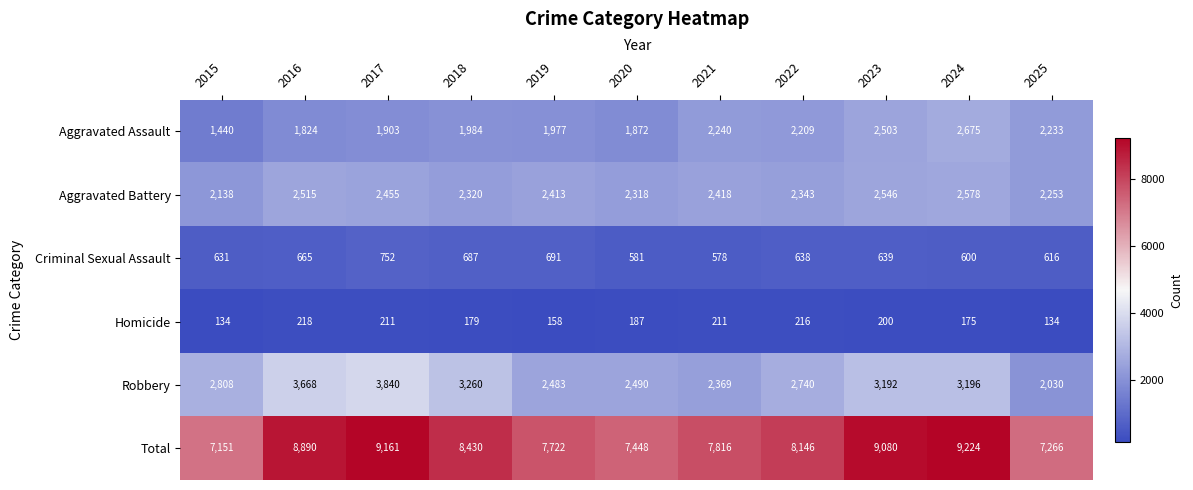

What is the maximum value shown in the chart?

9224